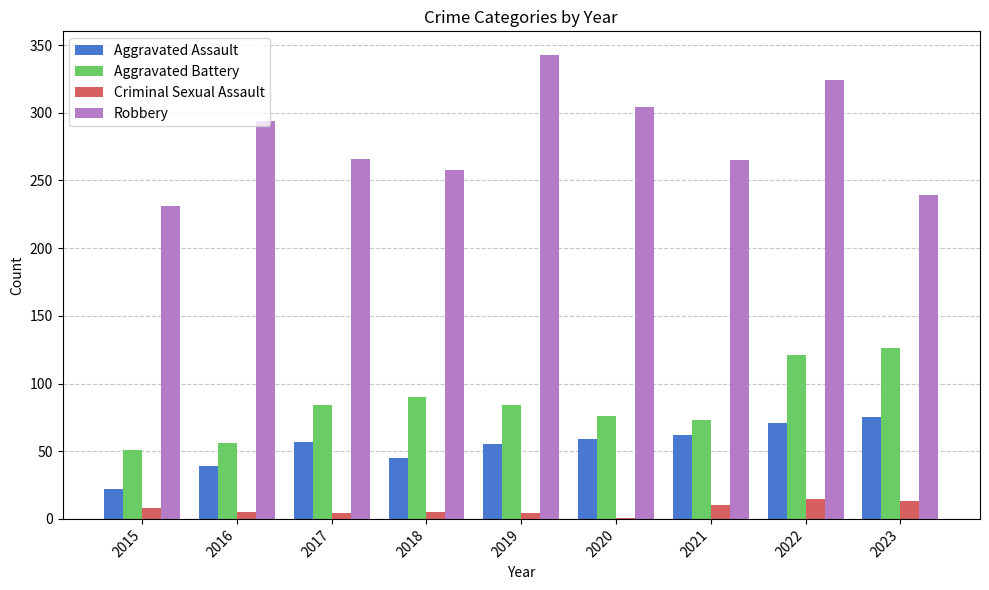

What are all the series names shown in the legend?

Aggravated Assault, Aggravated Battery, Criminal Sexual Assault, Robbery